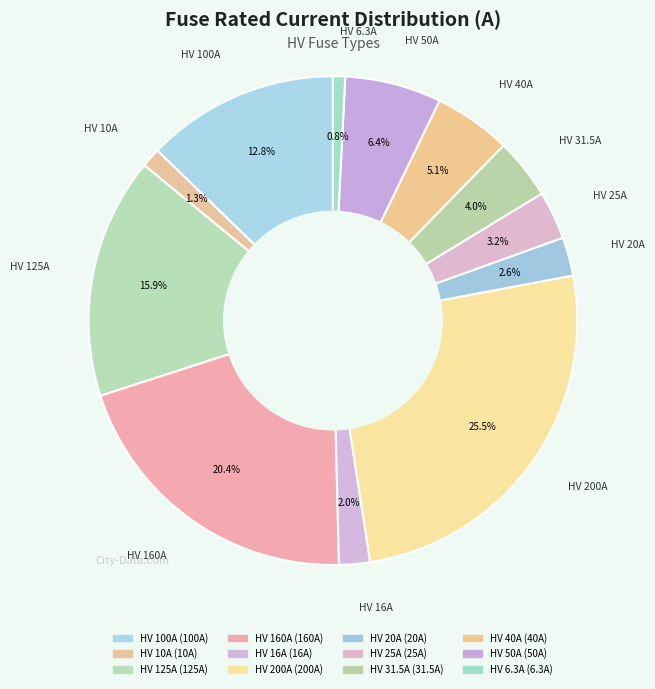

What is the total percentage of HV 16A and HV 25A?

5.2%